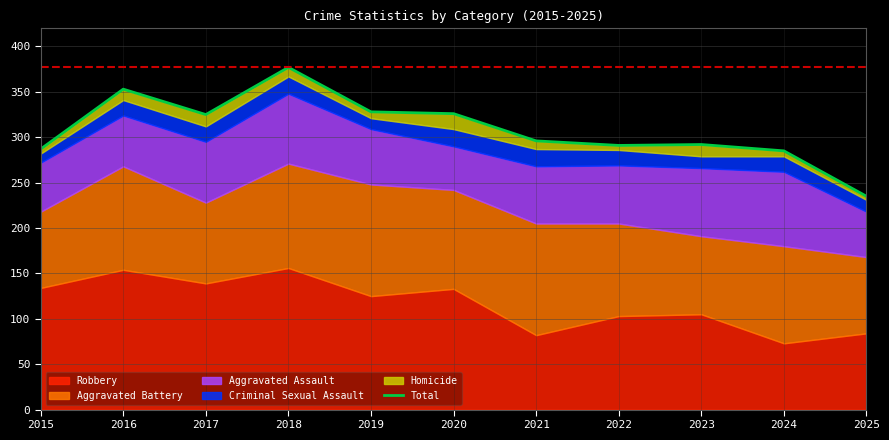

At which category does the data reach its first local peak?

2016